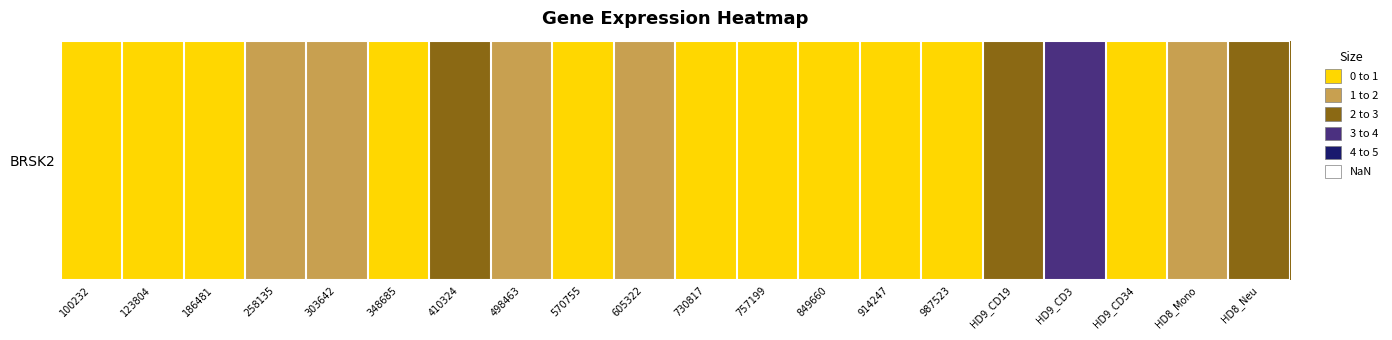

Reading right to left, what are all the values shown in this chart?

2	1	0	3	2	0	0	0	0	0	1	0	1	2	0	1	1	0	0	0